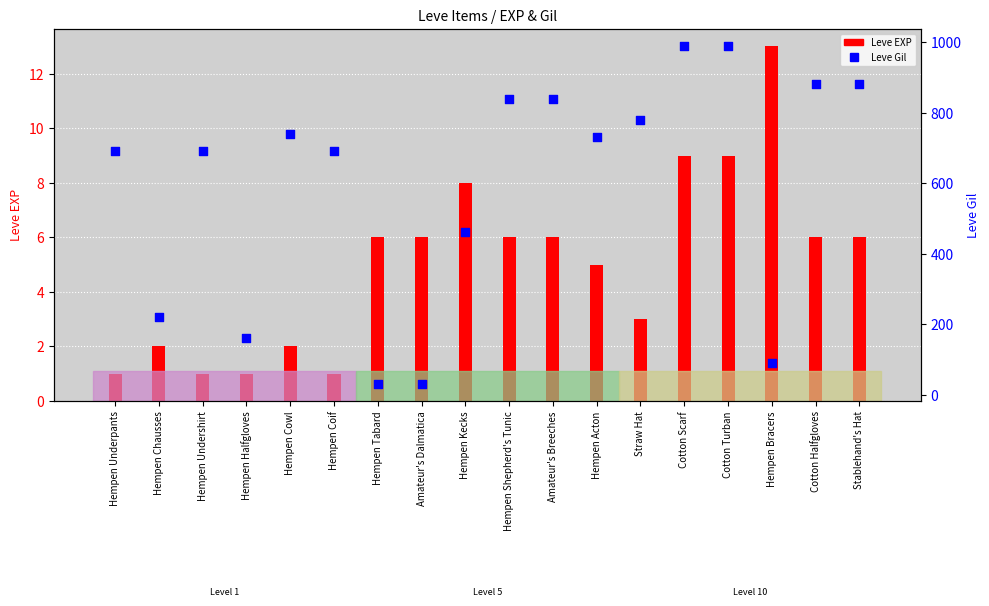

Between Hempen Acton and Hempen Underpants, which is larger?

Hempen Acton